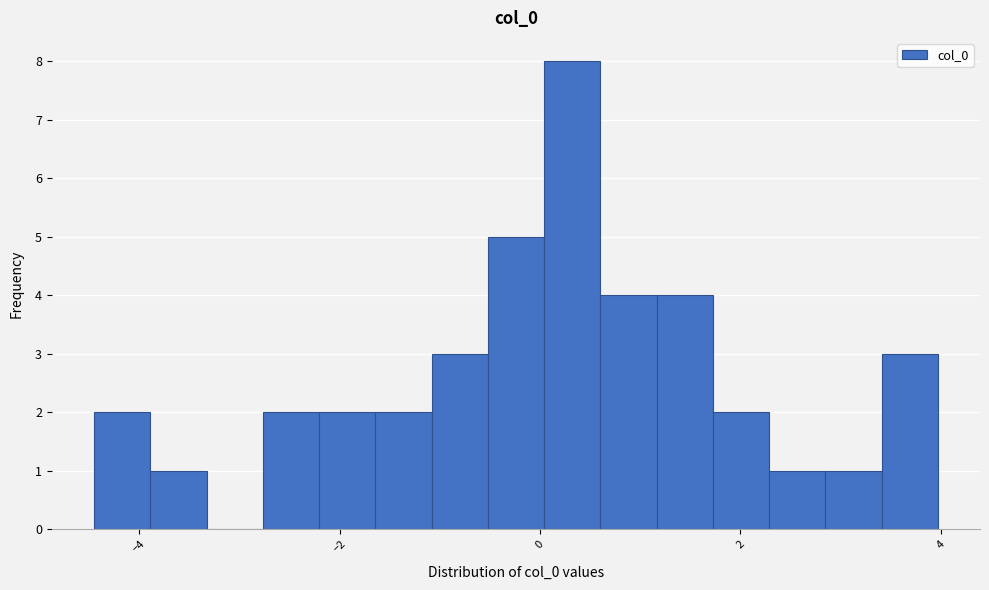

Read against the x-axis, roughly where is the centre of the tallest bar?

0.4